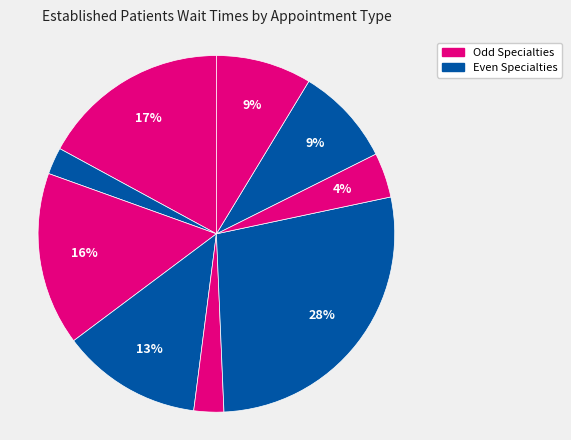

Count the number of slices in the pie.

9